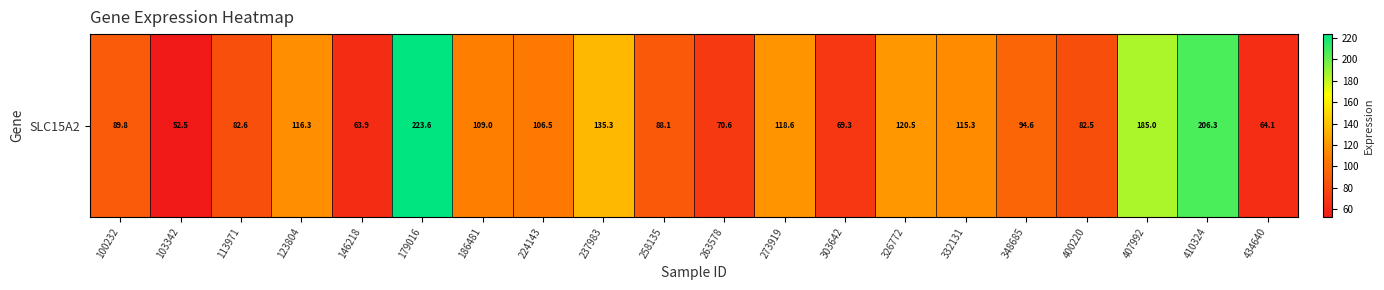

At which label is the value closest to 138?

237983